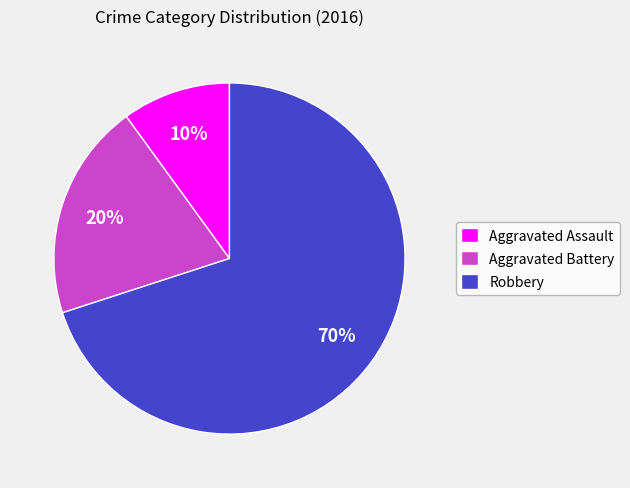

To the nearest percent, what is the difference between the Aggravated Assault and Robbery slice percentages?

60%